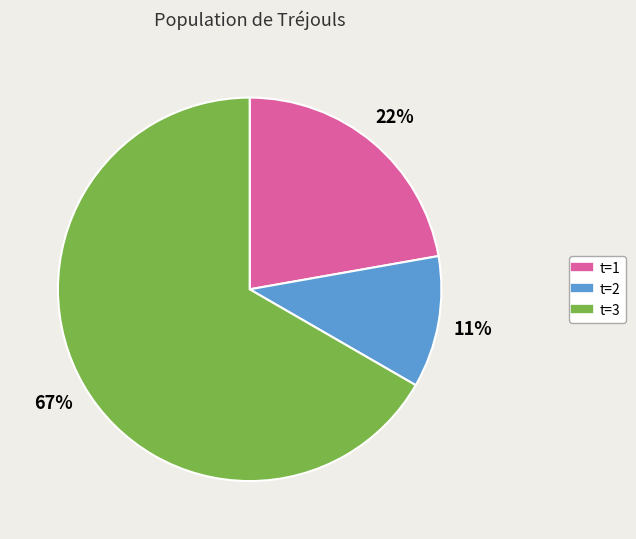

To the nearest percent, what is the average slice percentage?

33%